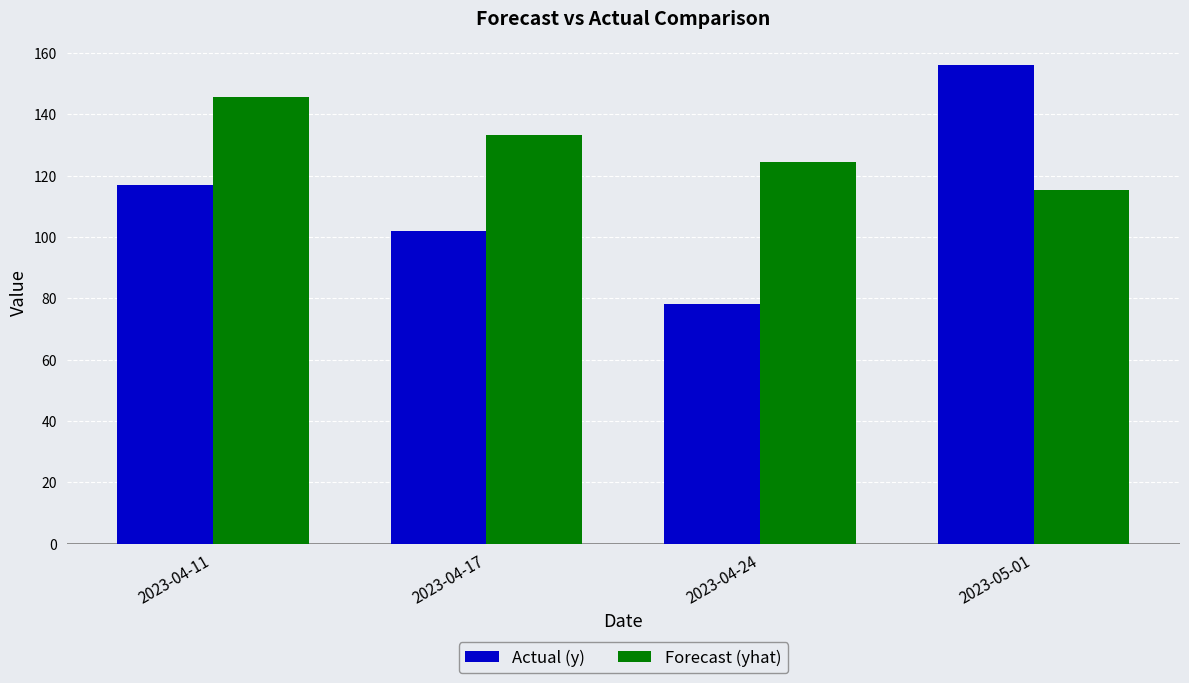

Read the Actual (y) value at 2023-04-24.

78.0